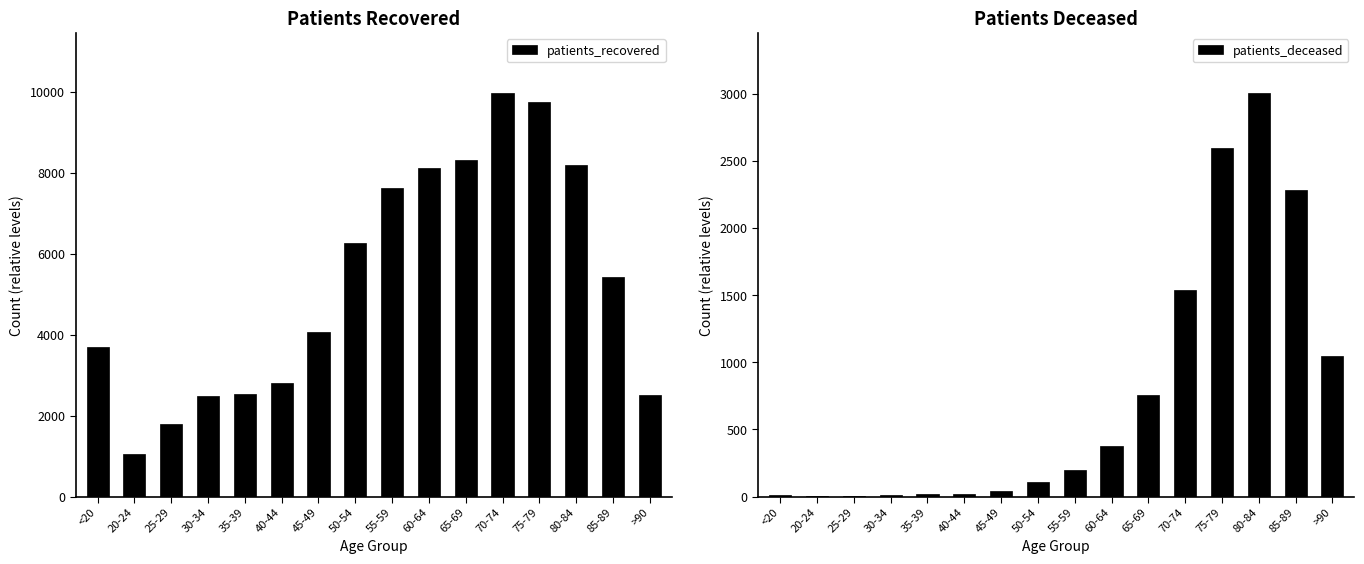

What is the label of the 8th bar from the right?

55-59